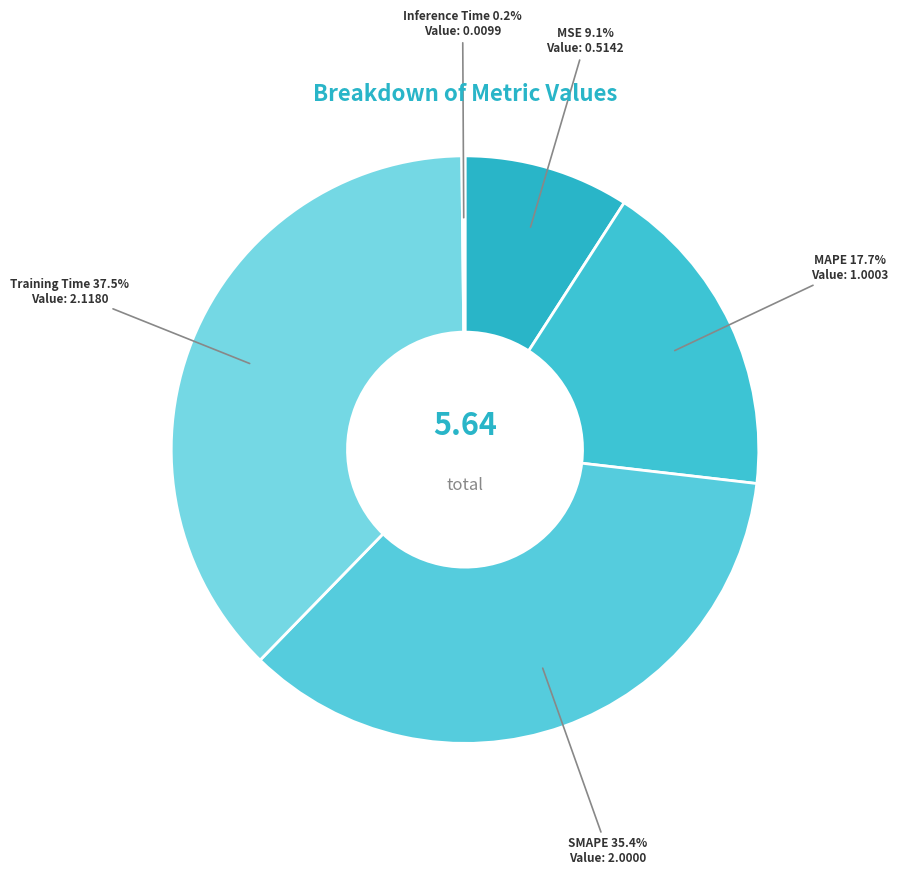

How many segments does this pie chart have?

5